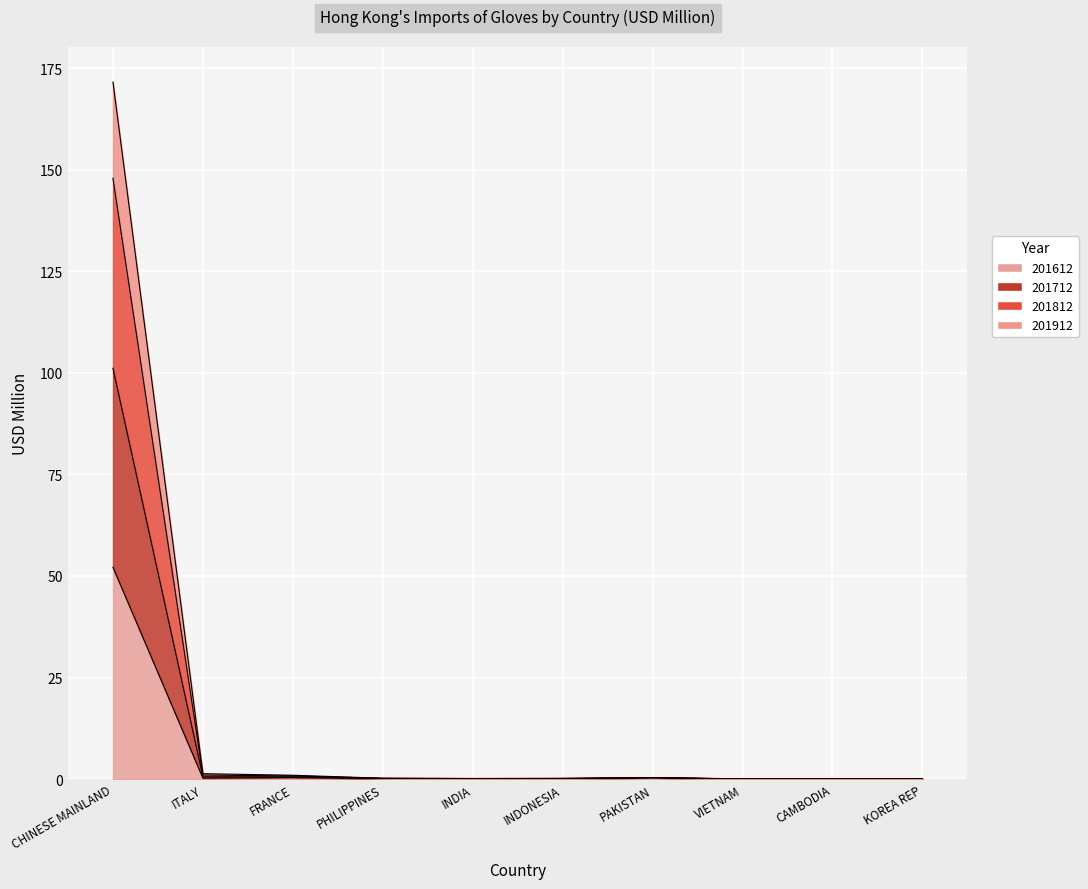

True or false: 201612 has more than 1 points higher than both neighbors.

True